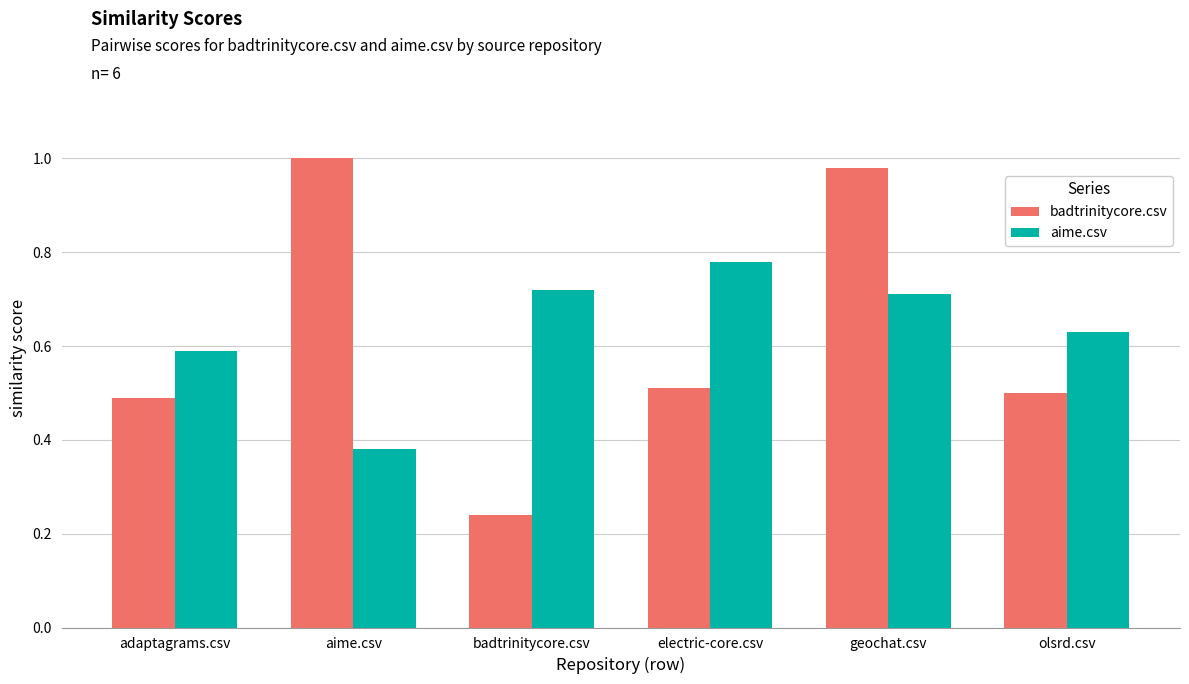

Is it true that aime.csv equals 0.7 at badtrinitycore.csv?

True